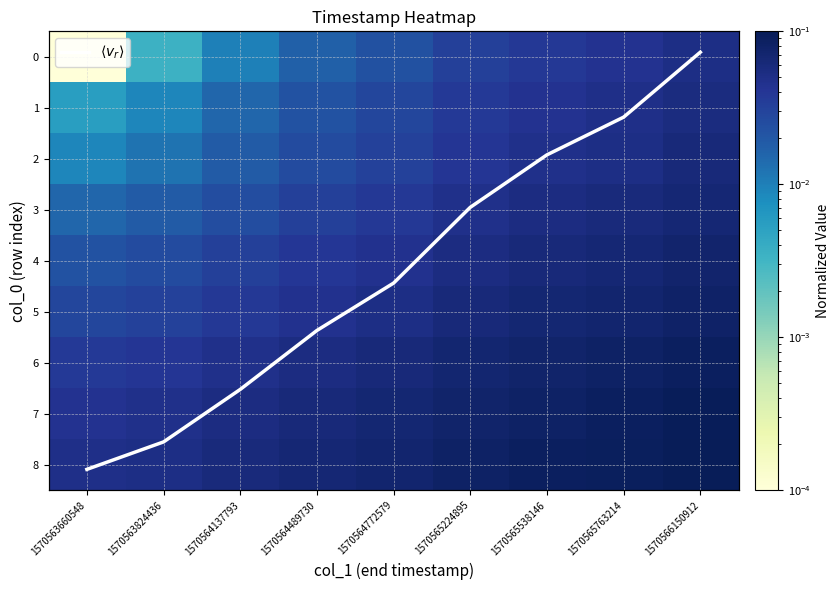

What is the average value of the 7 series?

0.1